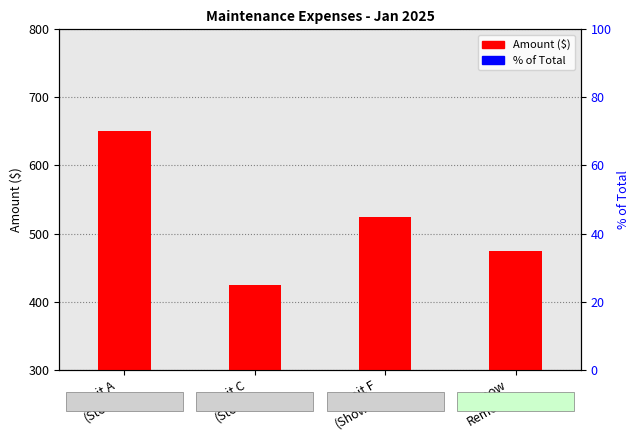

Is it true that Amount ($) equals 425.0 at Unit C
(Stove)?

True